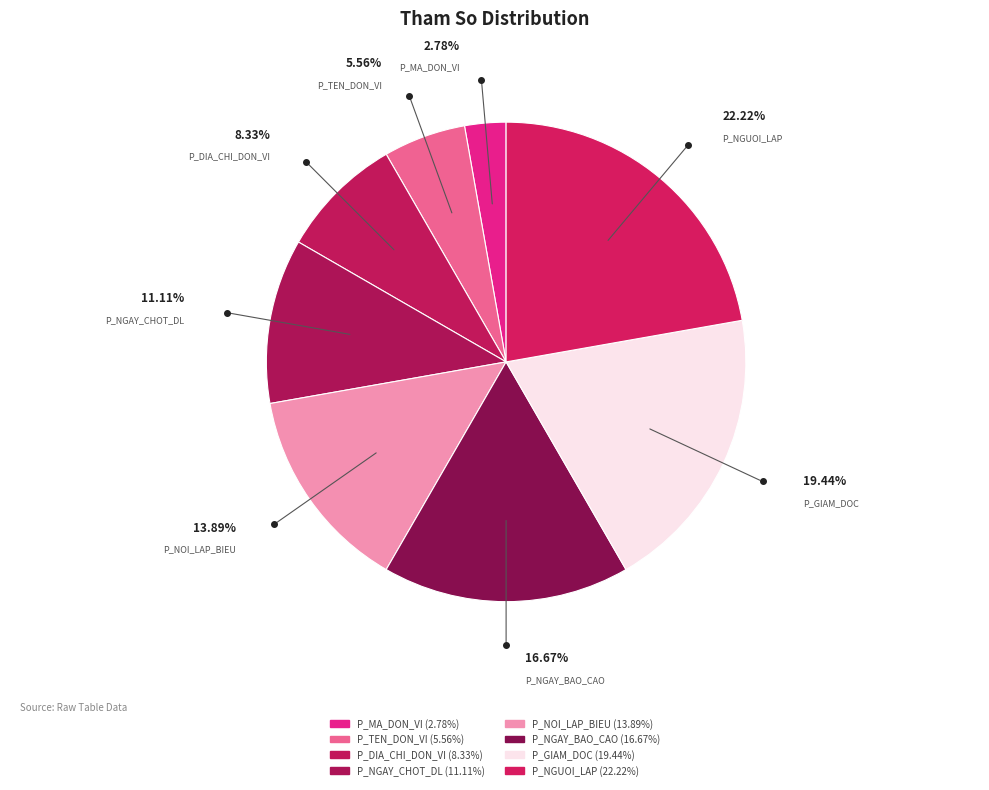

What percentage is the P_NGAY_CHOT_DL slice, to the nearest percent?

11%